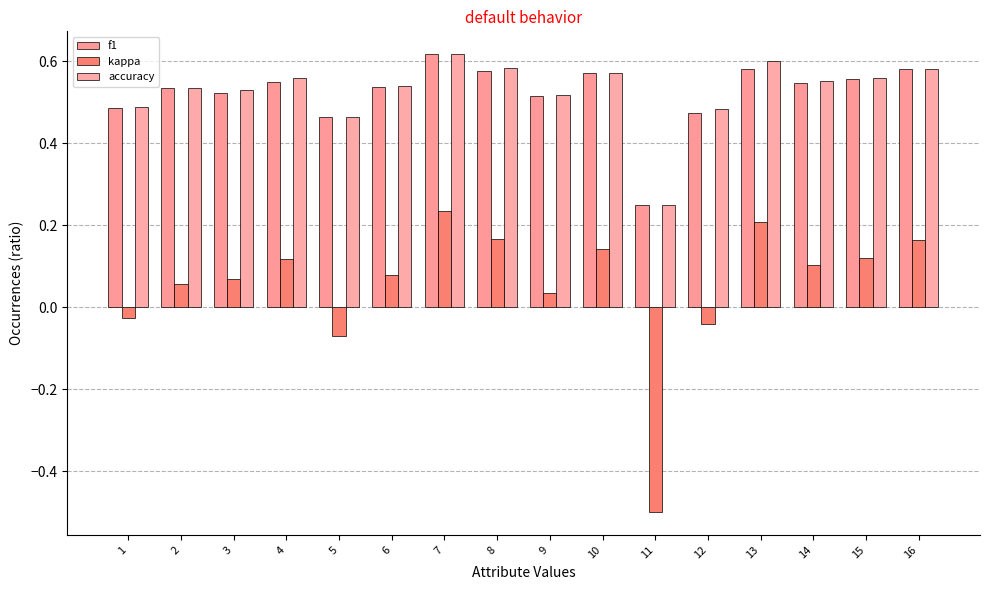

At 11, list the series in order from smallest to largest.

kappa, f1, accuracy